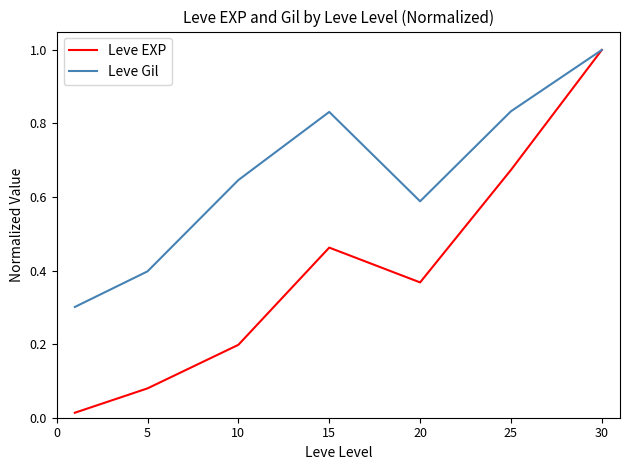

What is the sum of all Leve EXP values?

2.8